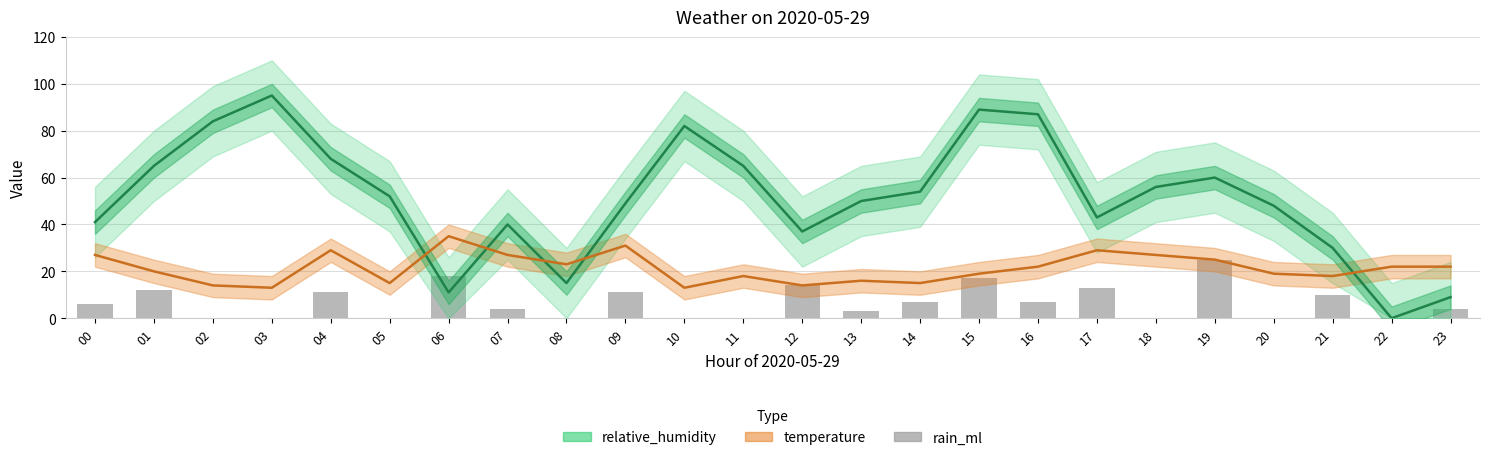

What is the change in value from 14 to 19?

+18